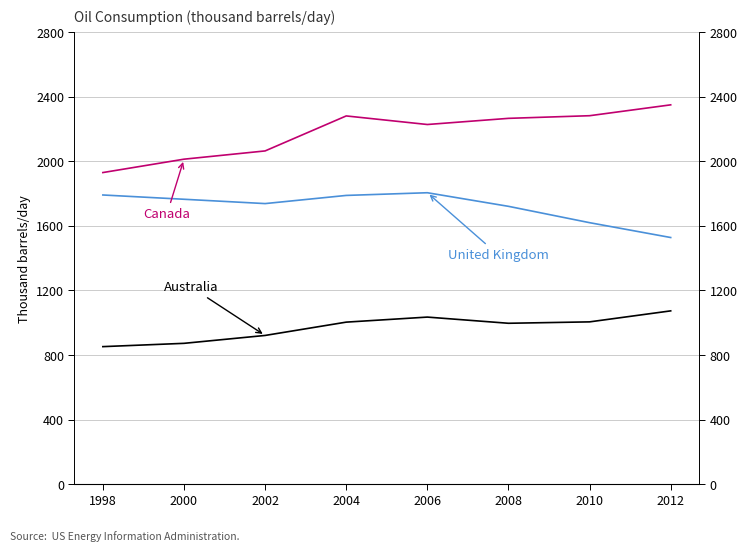

What is the average value of the Australia series?

970.1